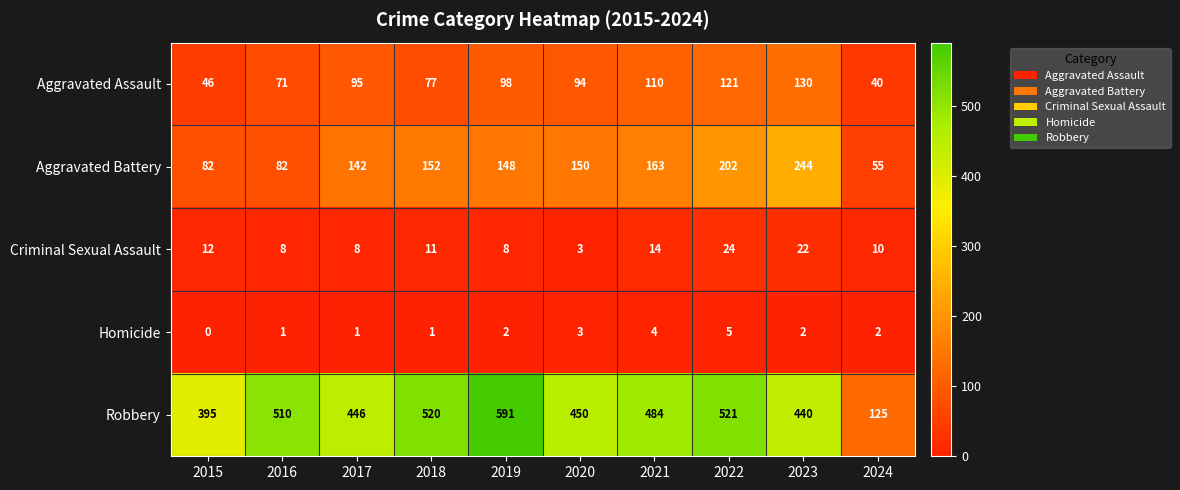

Which series has the largest range (max minus min)?

Robbery